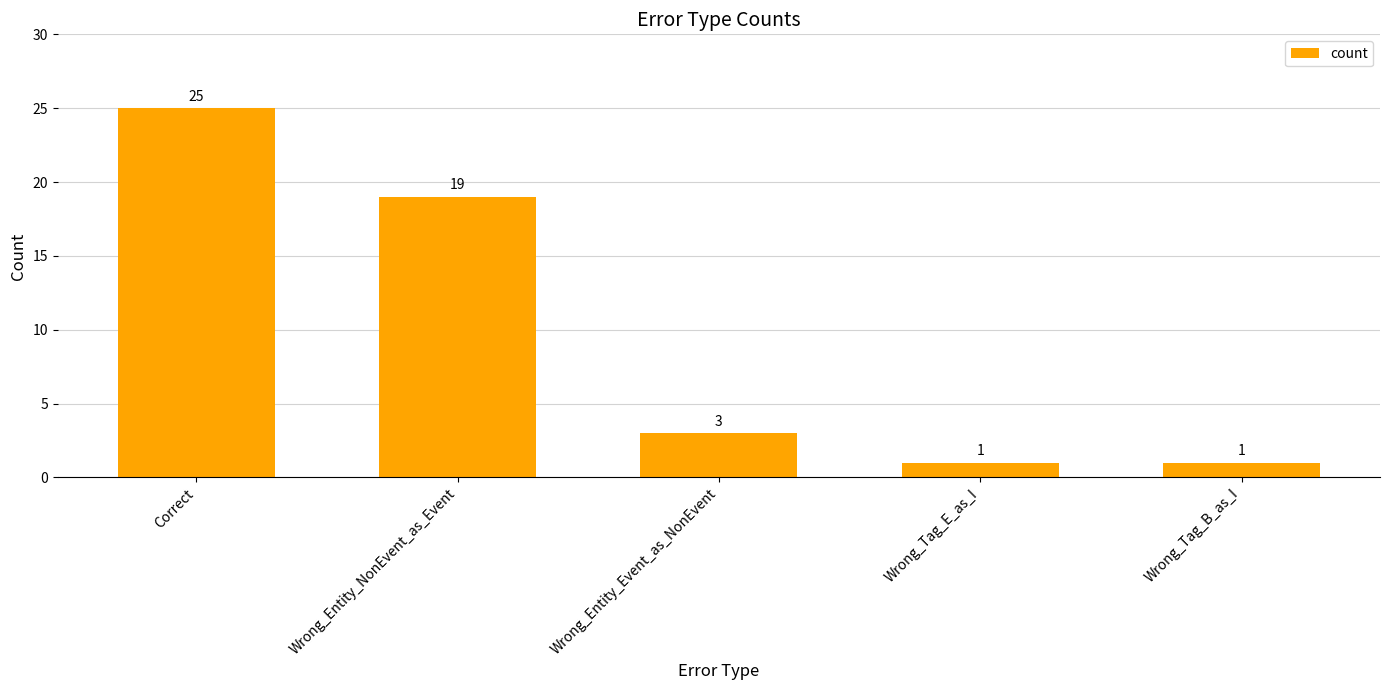

What is the minimum value shown in the chart?

1